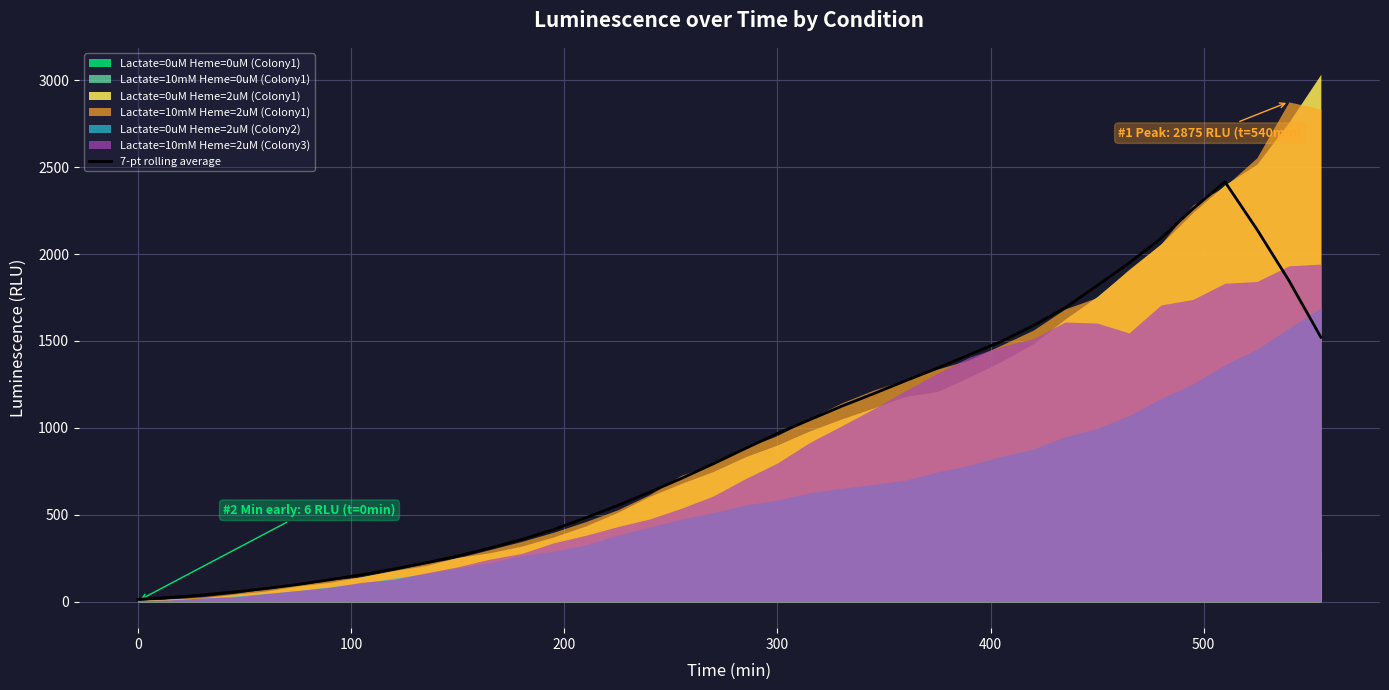

What is the difference between the second highest and second lowest values?

2235.3